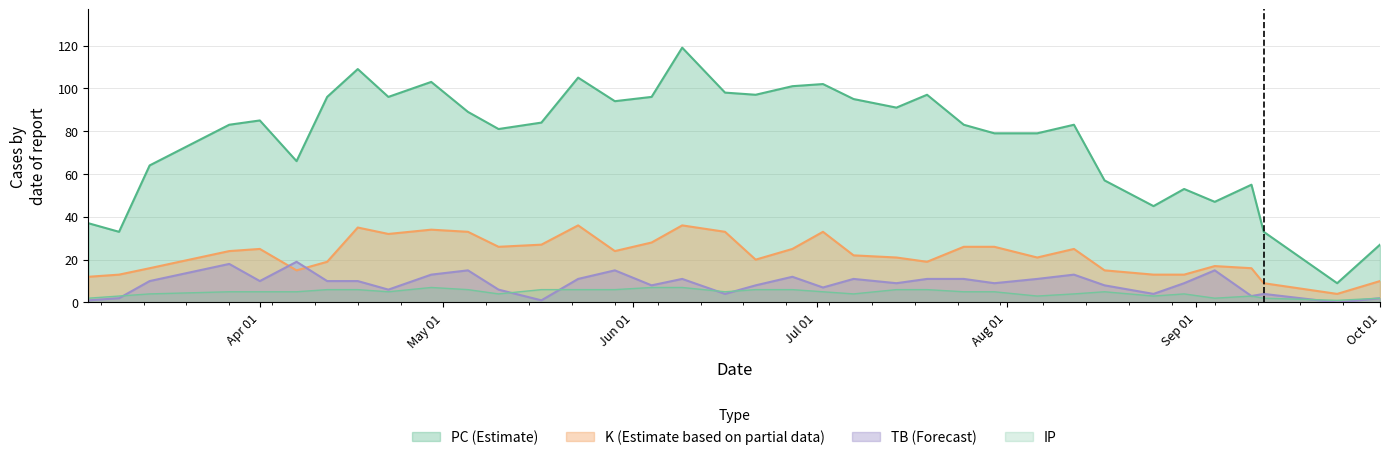

Which series has the widest spread of values?

PC (Estimate)